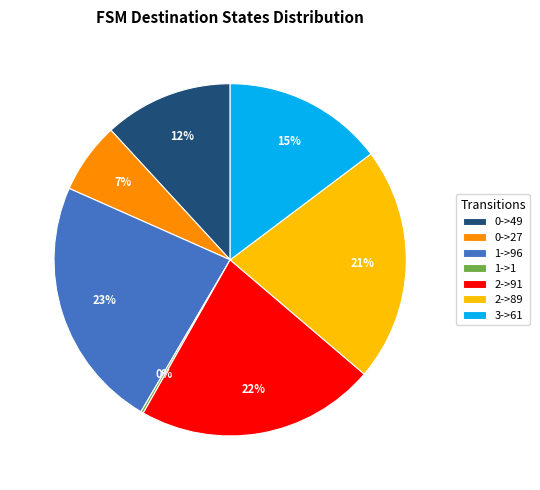

Does 0->49 represent more than half of the total?

No